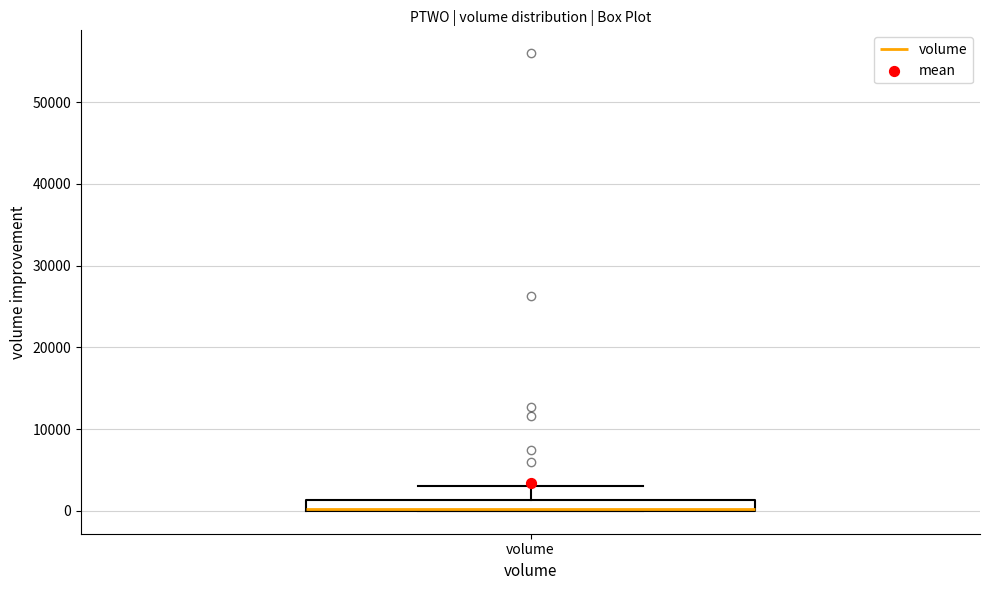

Where is the lower edge of the box for volume on the y-axis? The values are not printed on the chart, so give them approximately, as read against the axis.

0